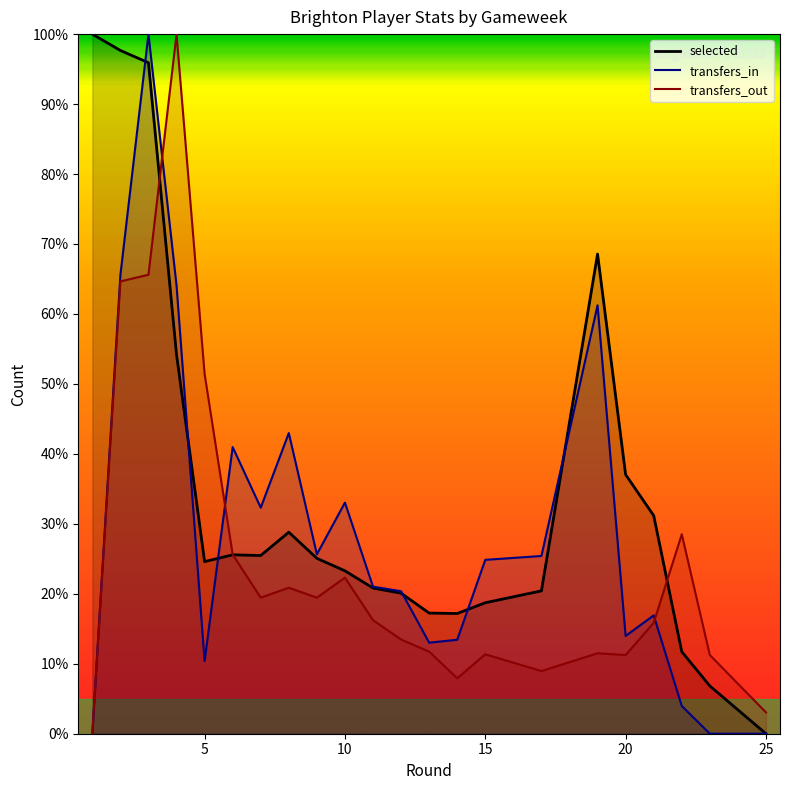

Between 19 and 1, which is larger?

1